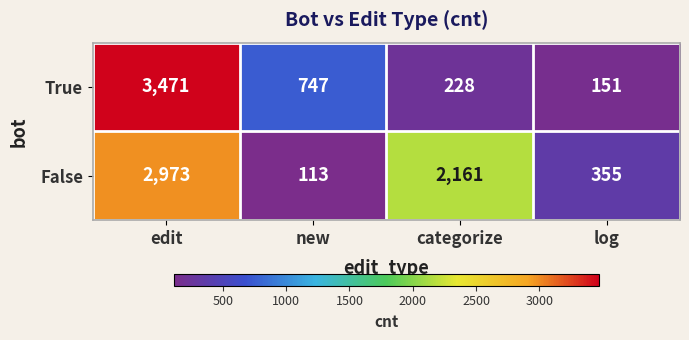

What is the difference between the maximum and minimum values in the False series?

2860